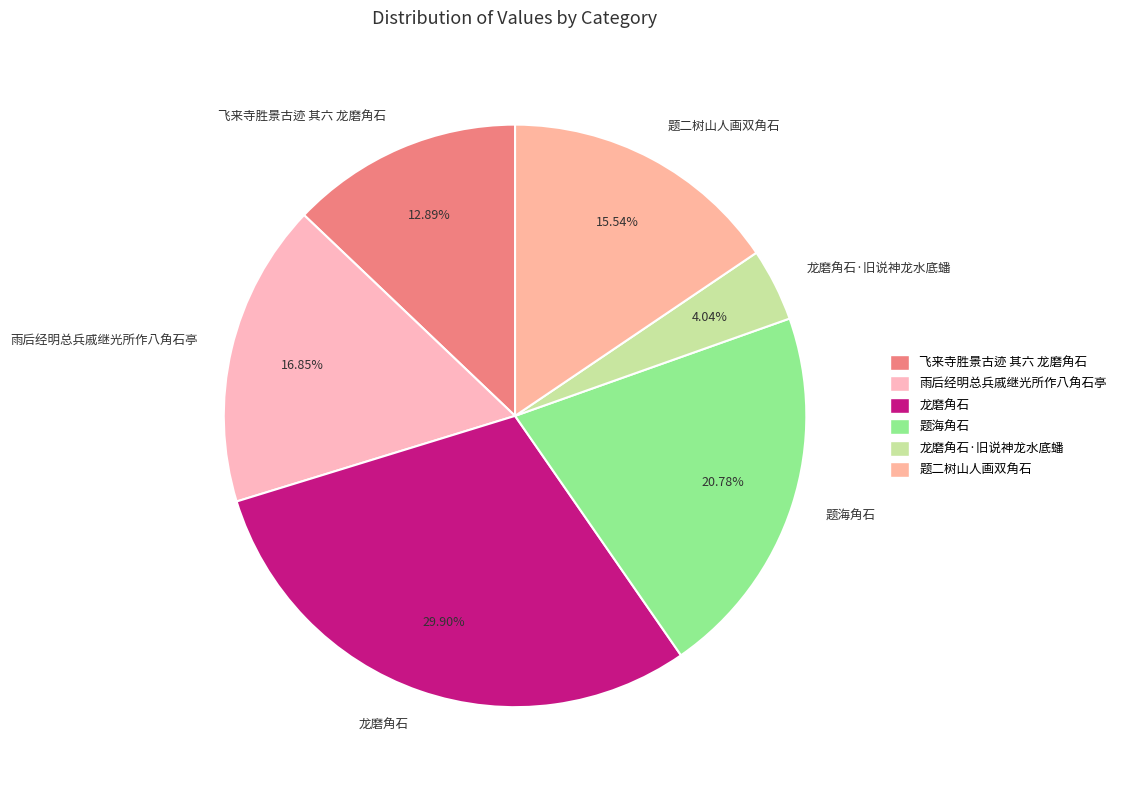

To the nearest percent, what is the difference between the largest and smallest slice percentages?

26%